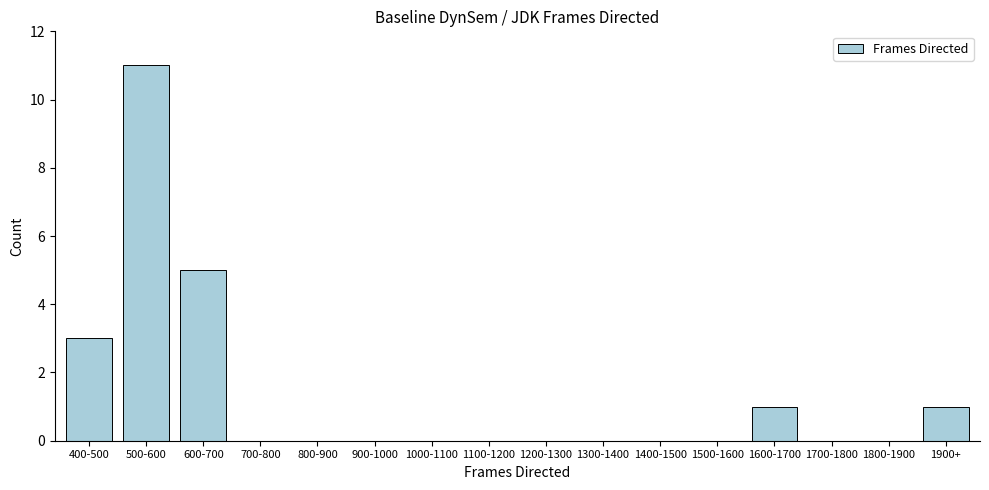

Reading right to left, list all the values displayed in this chart.

1900+=1	1800-1900=0	1700-1800=0	1600-1700=1	1500-1600=0	1400-1500=0	1300-1400=0	1200-1300=0	1100-1200=0	1000-1100=0	900-1000=0	800-900=0	700-800=0	600-700=5	500-600=11	400-500=3